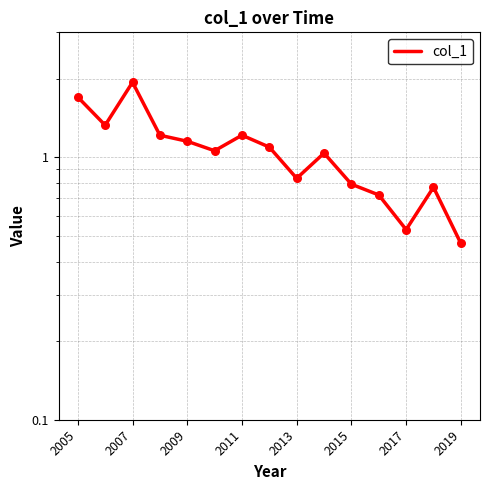

What is the change in value from 9 to 13?

-0.3